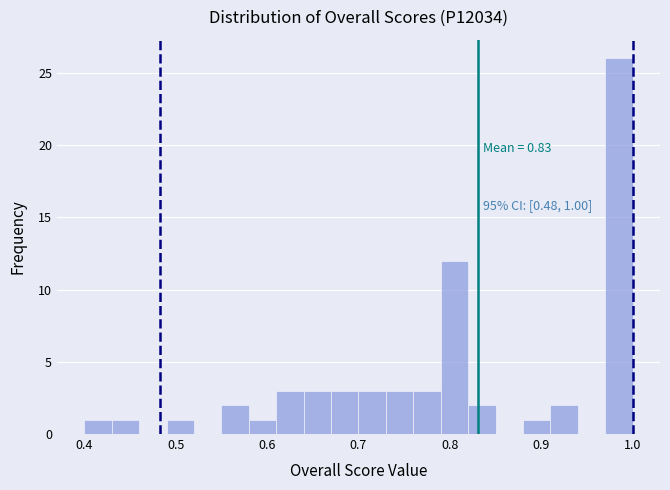

Read against the x-axis, roughly where is the centre of the tallest bar?

0.99